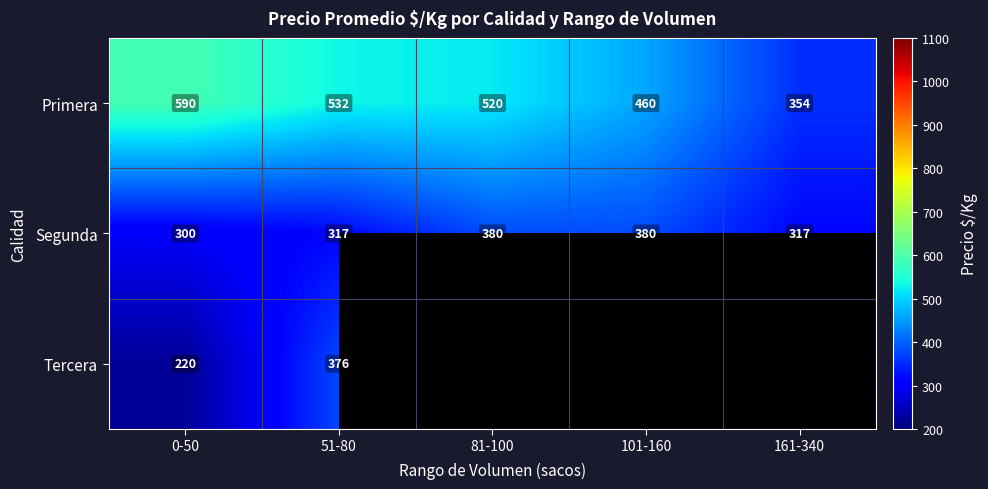

What is the spread (max minus min) of values at 161-340?

354